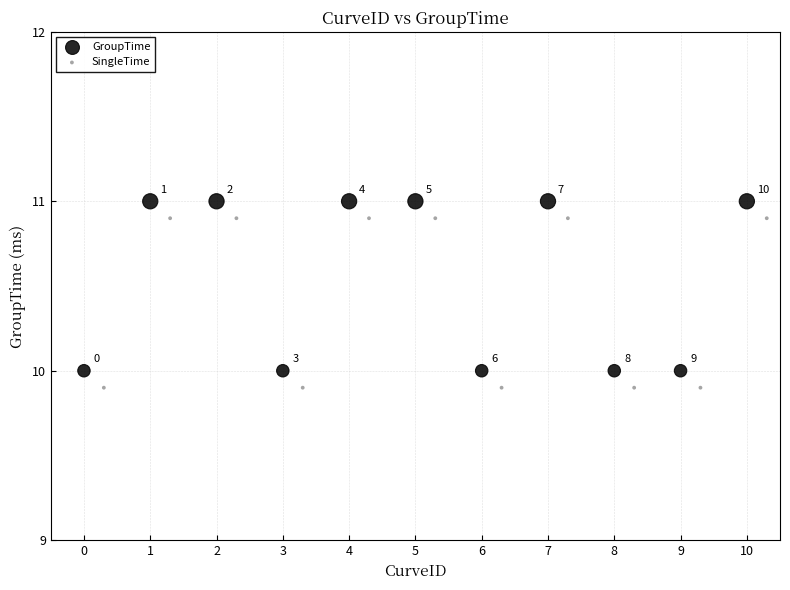

Which series reaches the maximum Y coordinate?

GroupTime